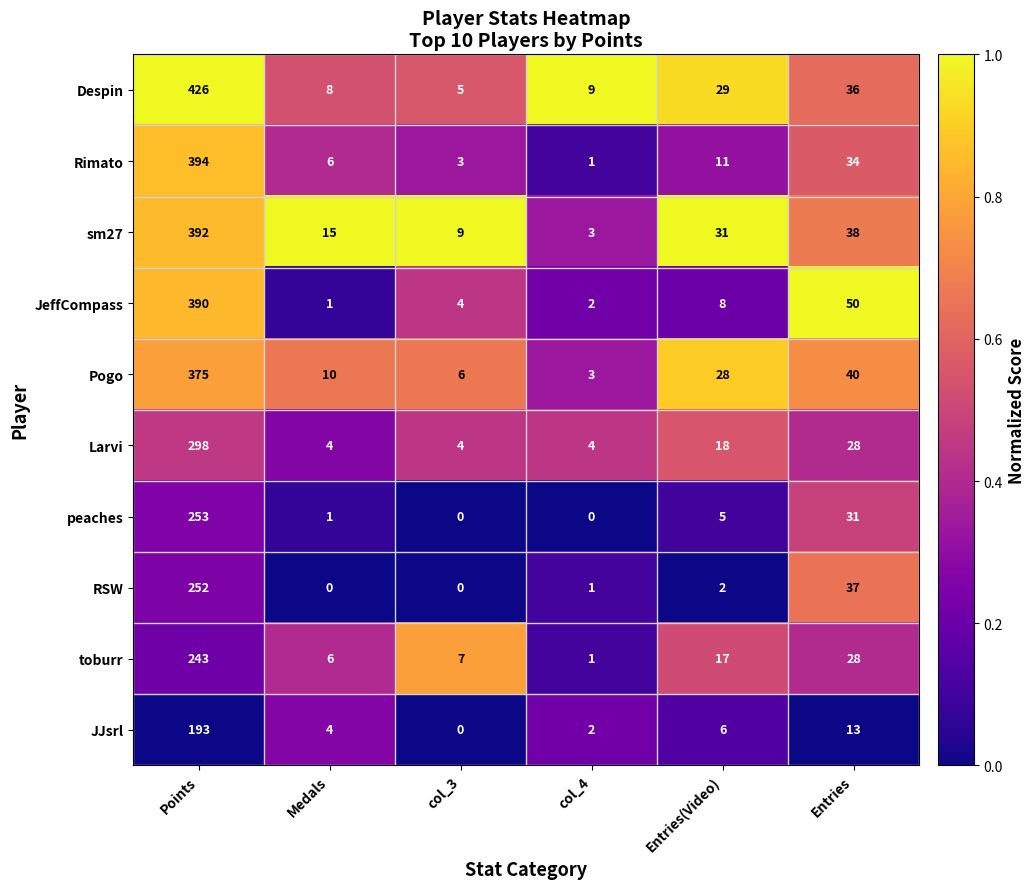

What is the difference between the highest and lowest values at Medals?

15